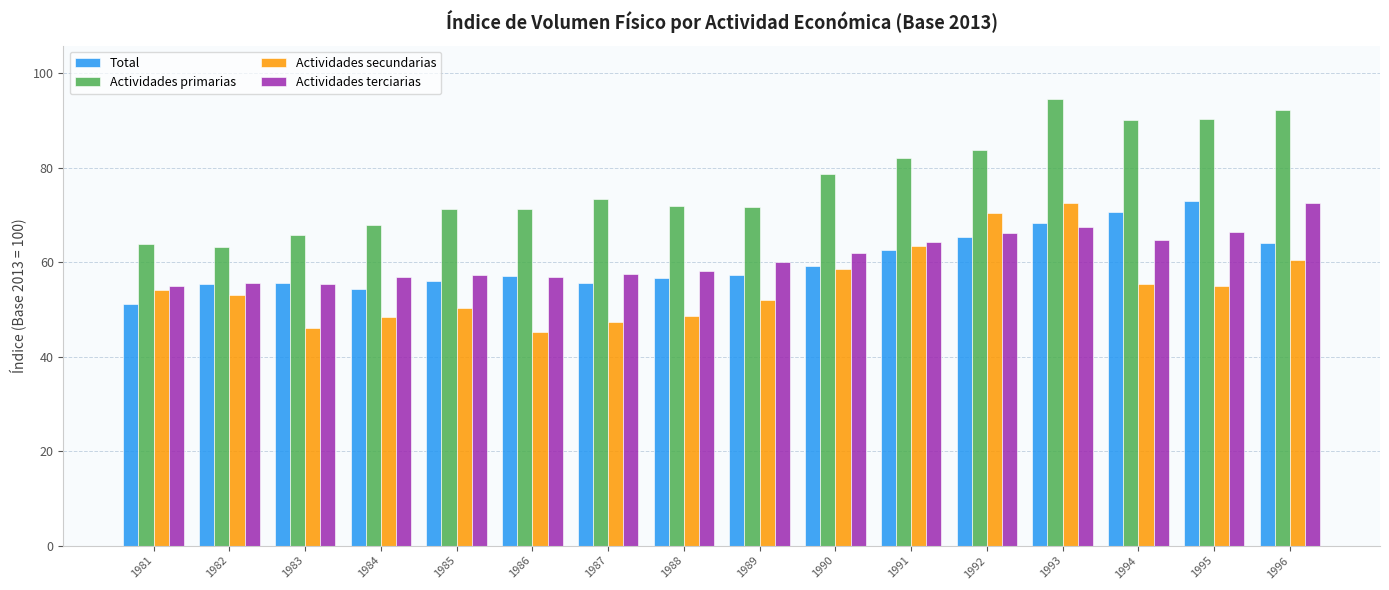

At how many categories does at least one series exceed 46?

16